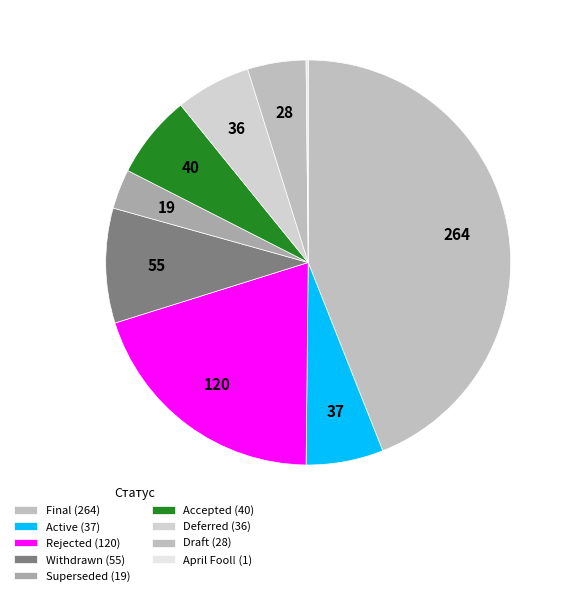

What is the total percentage of April Fool! and Active?

6.3%